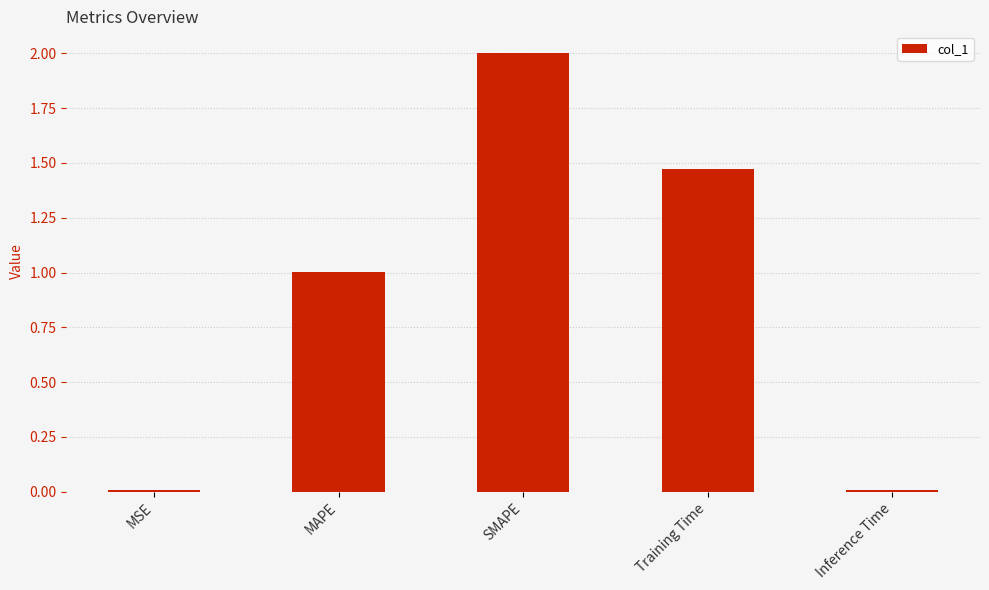

The value at MSE is 0.0. True or false?

True